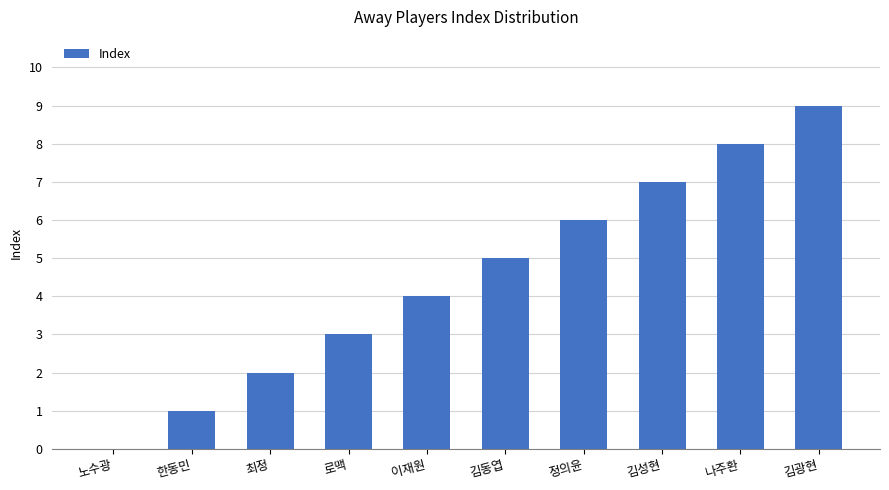

Which category has the highest value across all series?

김광현